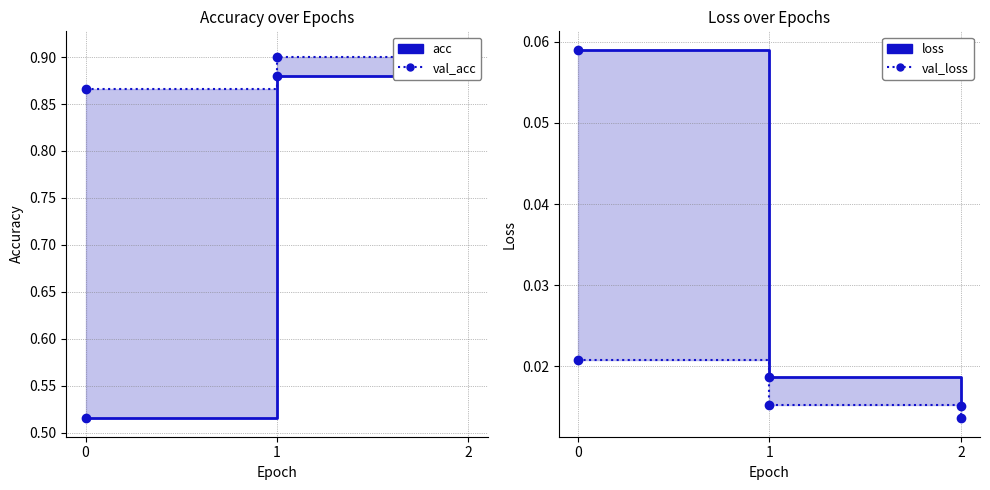

Which has a higher value, 0 or 2?

2